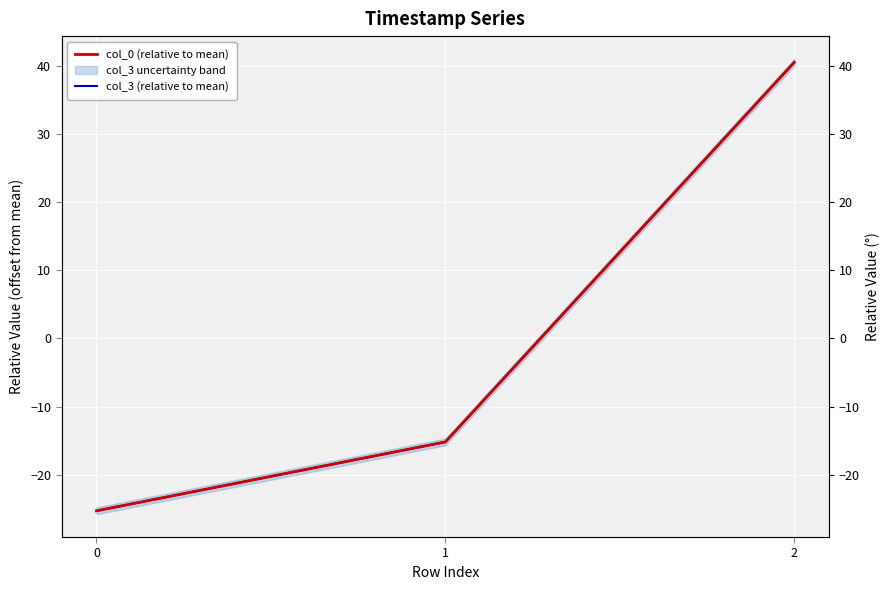

How many lines are shown in the chart?

2